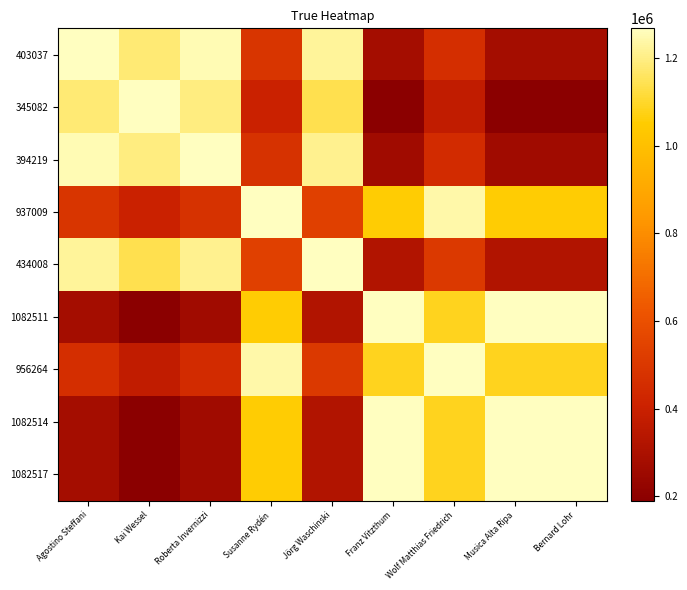

At which category is the sum across all series the highest?

Susanne Rydén